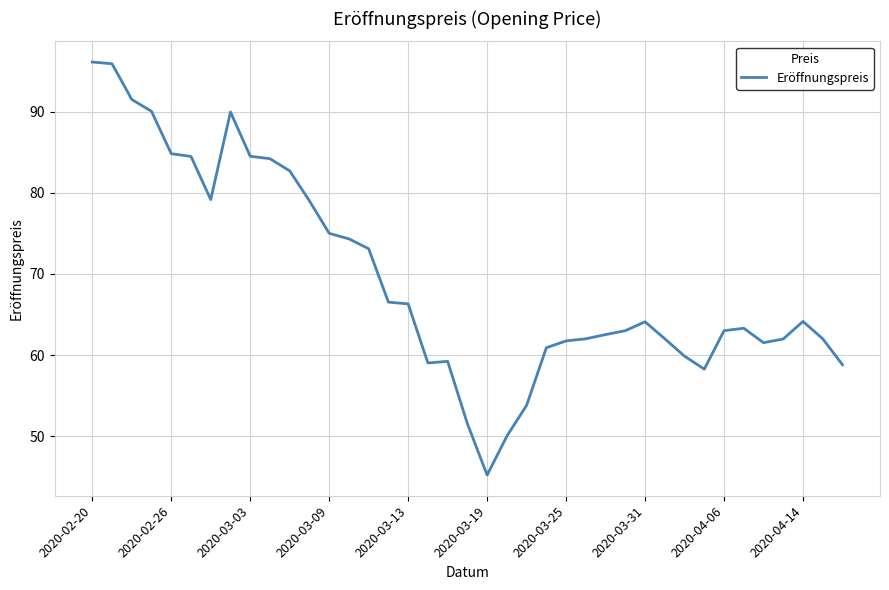

What is the greatest value displayed?

96.1